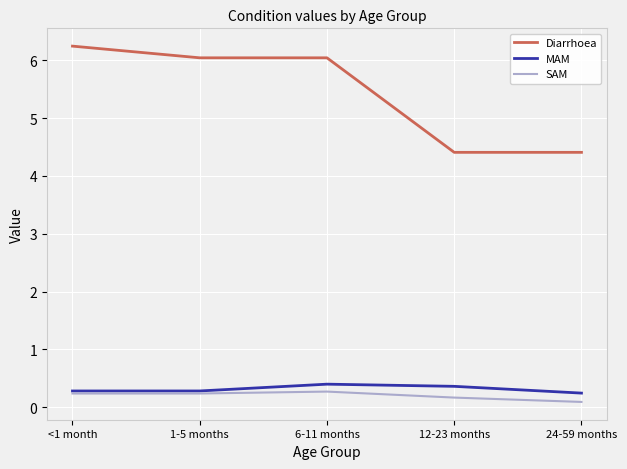

True or false: Diarrhoea and MAM intersect in this chart.

False